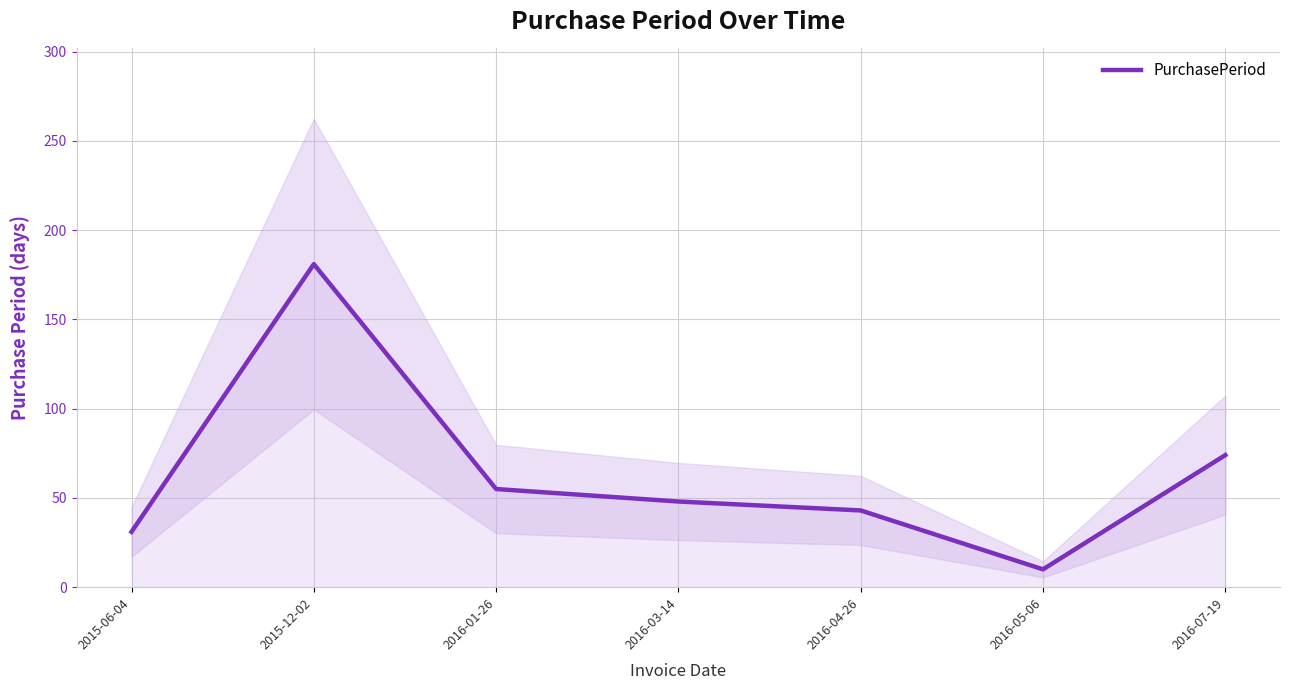

The chart shows a value of 32 at 2016-07-19. True or false?

False